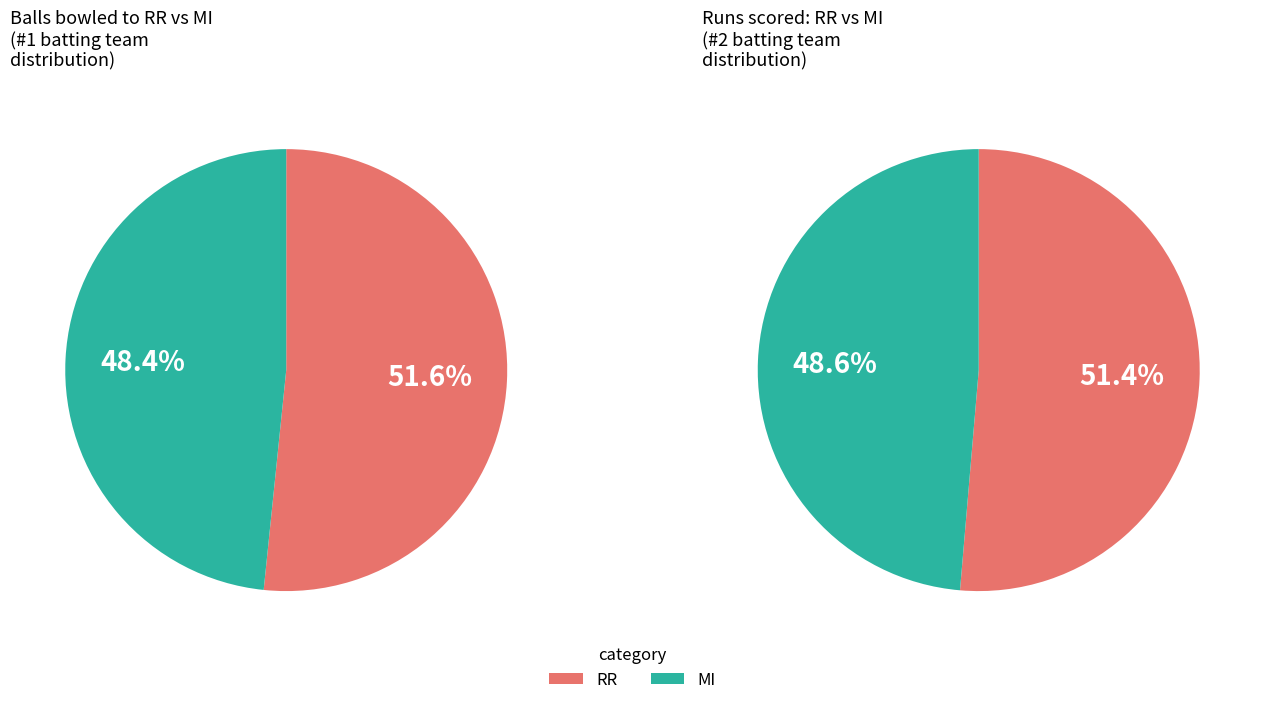

Rank the categories by value from highest to lowest.

RR, MI